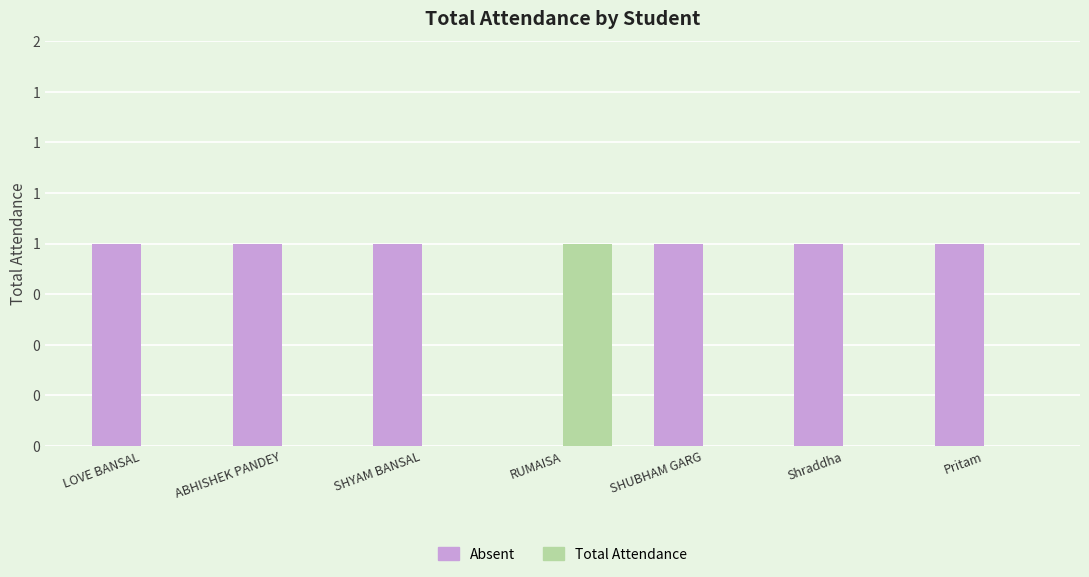

What are all the series names shown in the legend?

Absent, Total Attendance